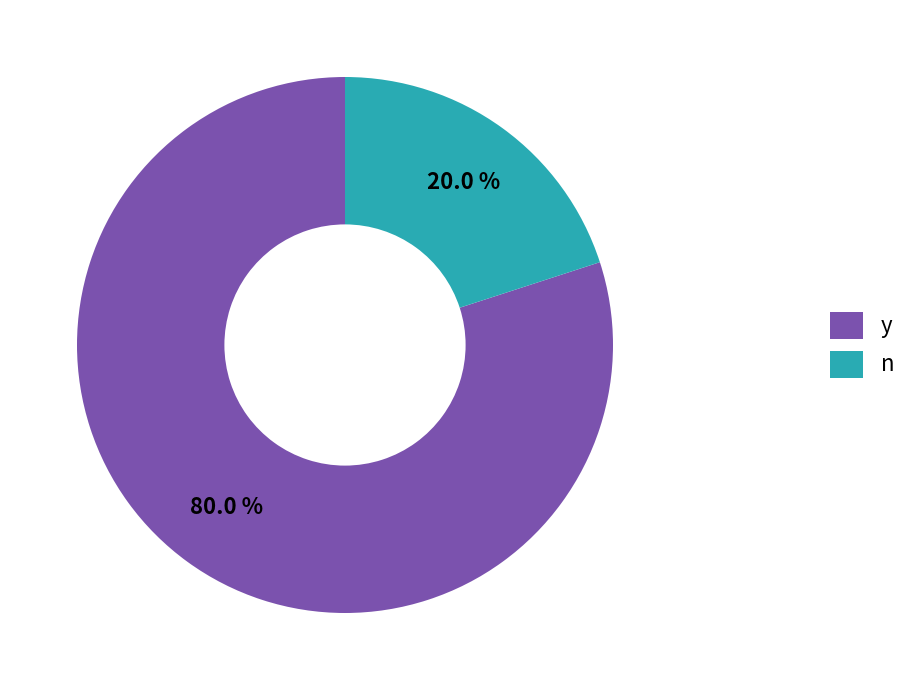

Which category accounts for the majority?

y